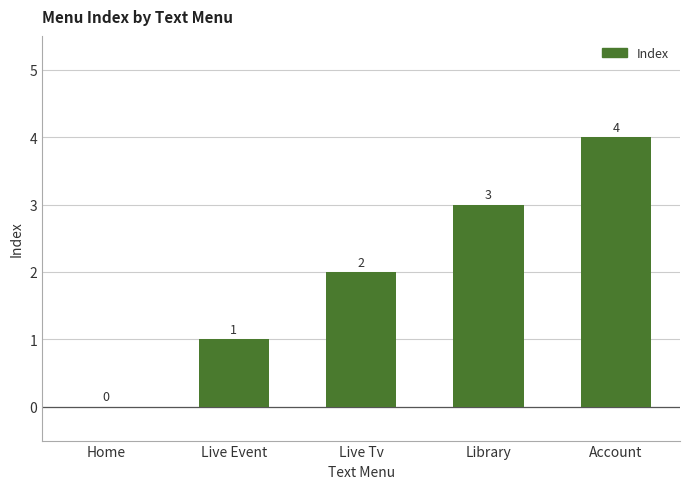

True or false: the data shows 4 at Live Tv.

False